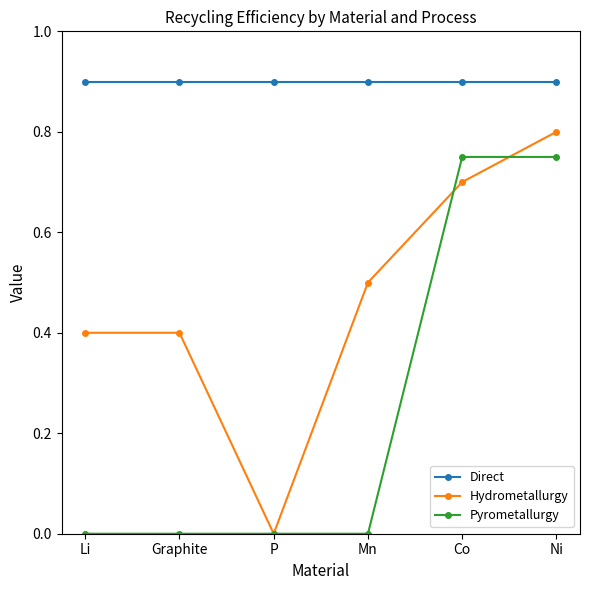

Is the value of Pyrometallurgy at Graphite greater than the value of Hydrometallurgy at Co?

No